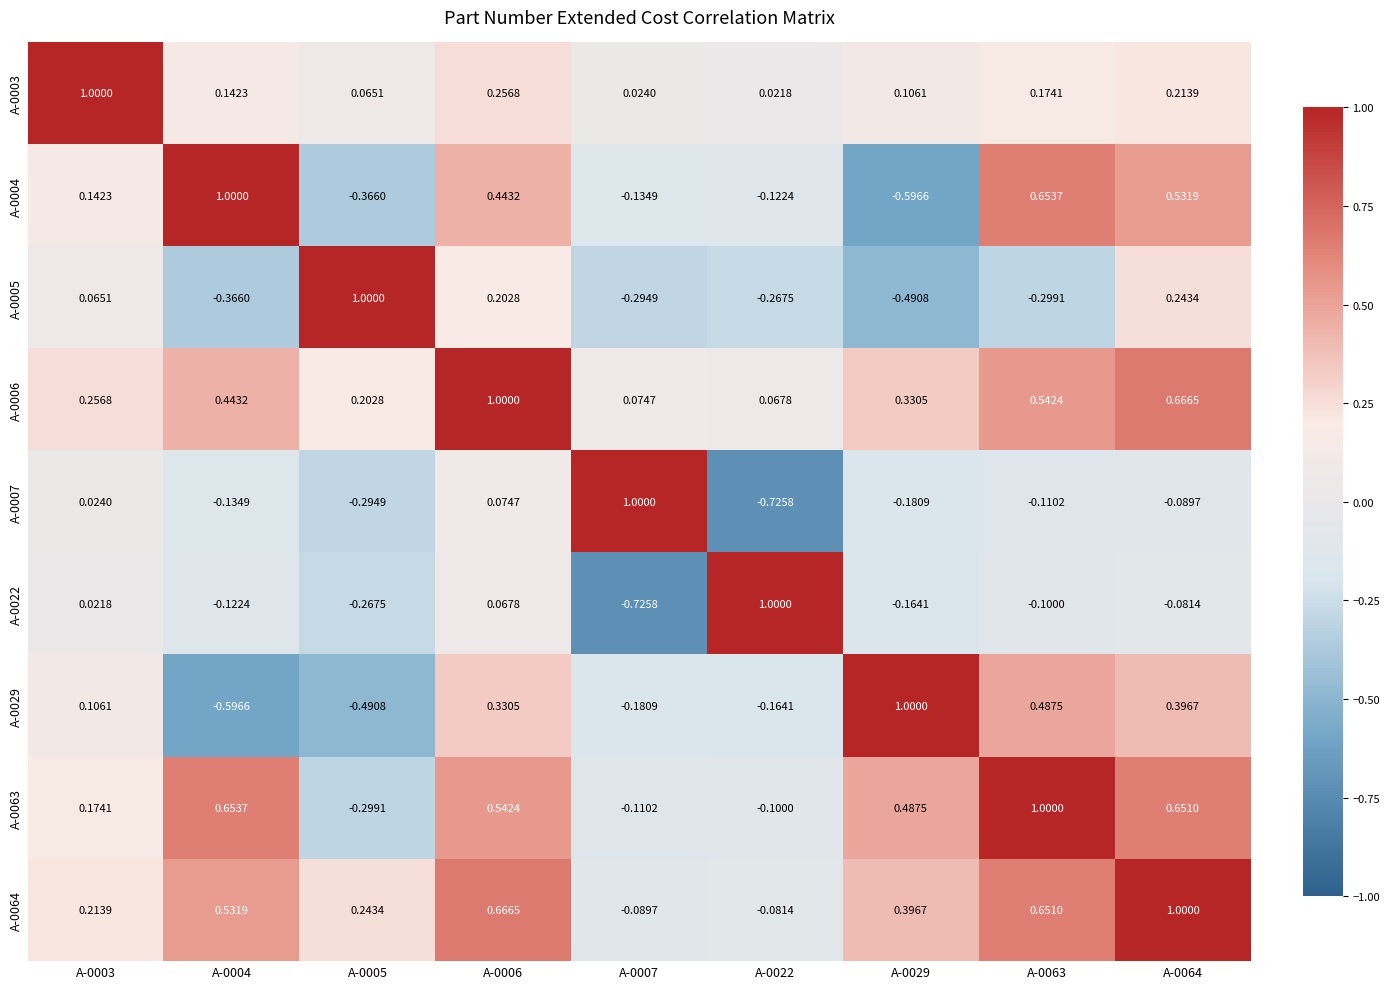

Which series has the largest total across all categories?

A-0006